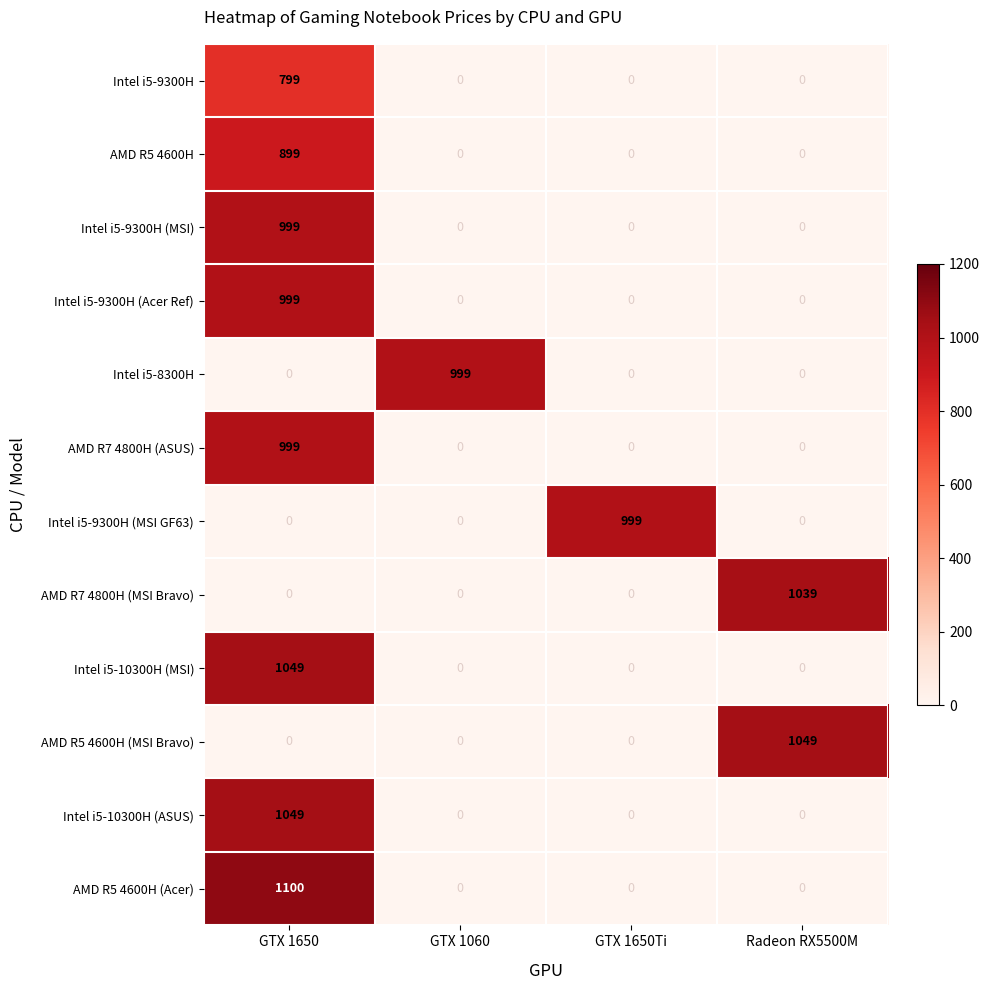

The AMD R7 4800H (ASUS) series shows 999 at GTX 1650. True or false?

True